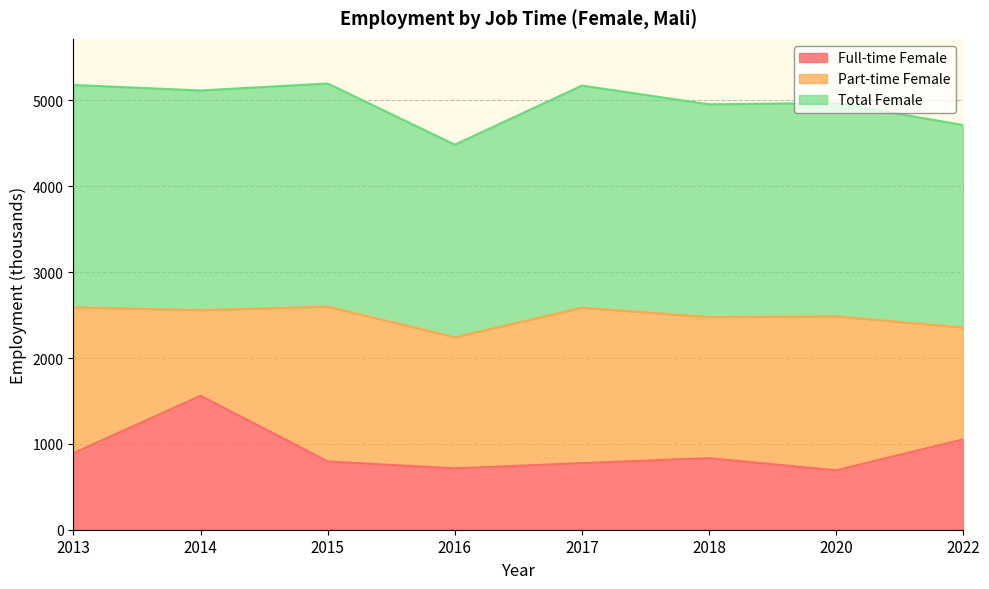

What is the highest value of the Full-time Female series?

1560.2